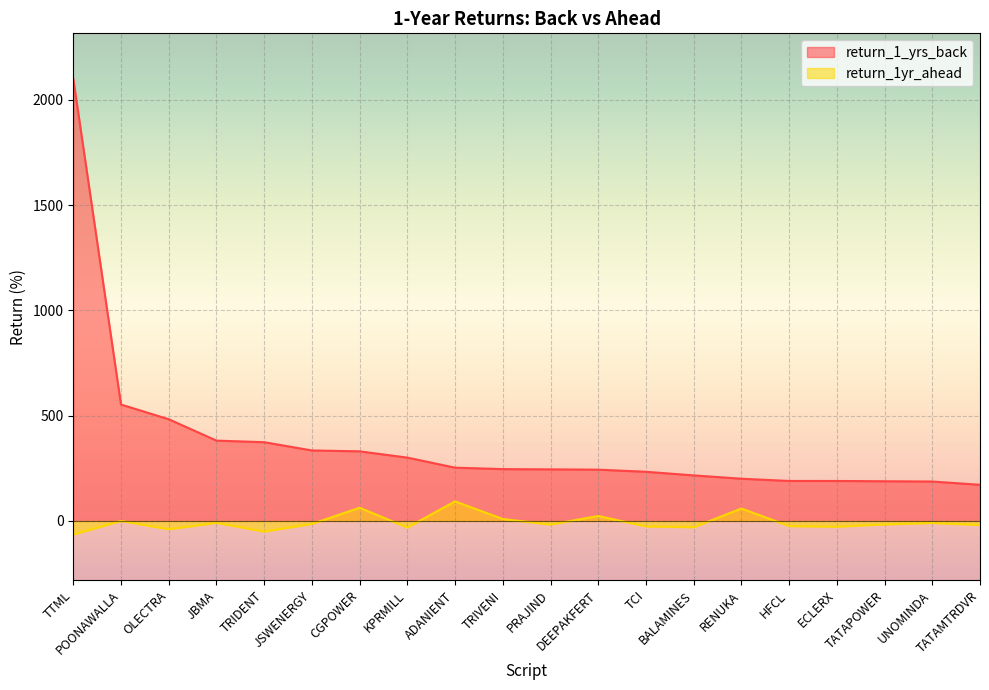

True or false: return_1yr_ahead and return_1_yrs_back cross at least once.

False